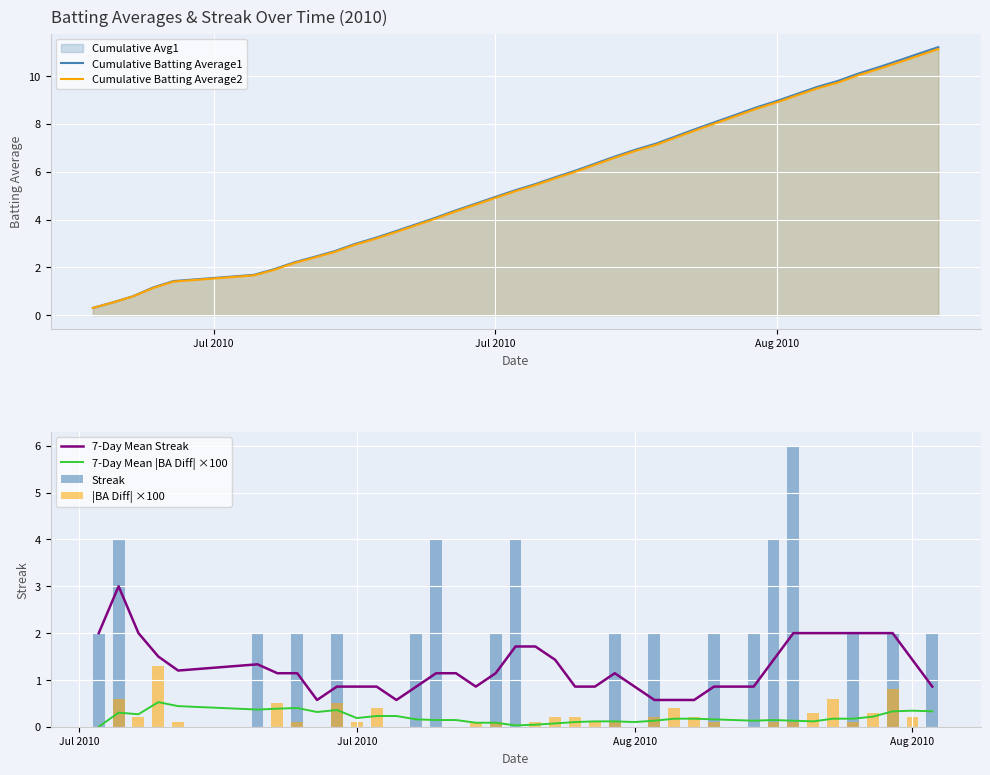

What is the lowest value of the Cumulative Batting Average1 series?

0.3